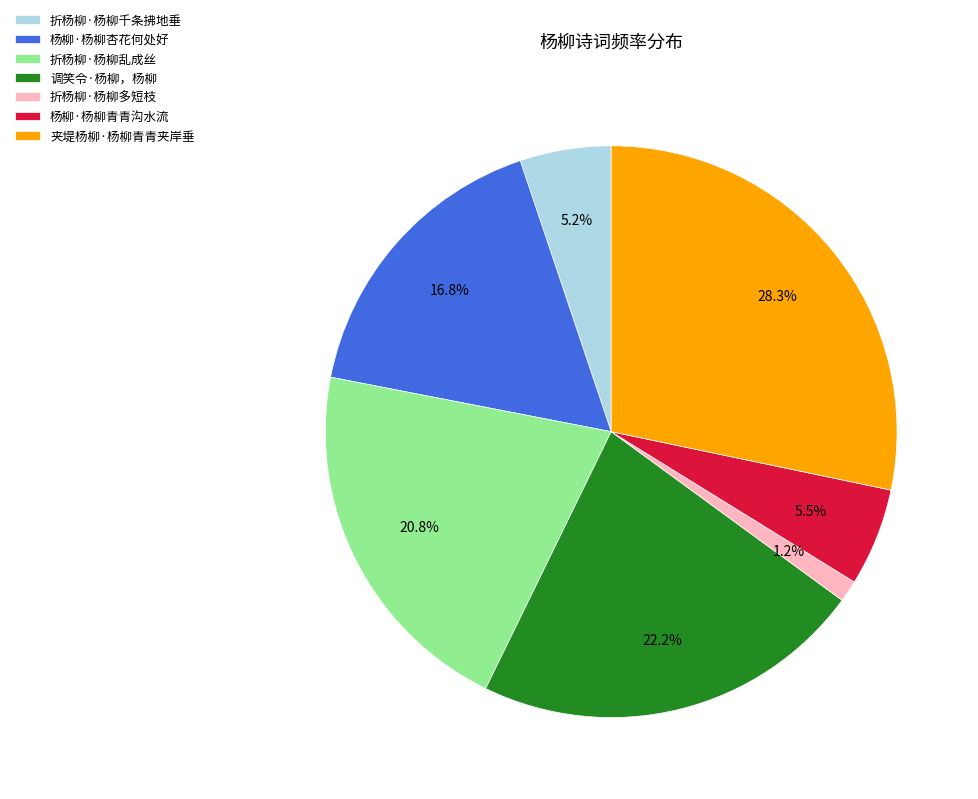

Do 折杨柳·杨柳千条拂地垂 and 夹堤杨柳·杨柳青青夹岸垂 together represent more than half of the pie?

No